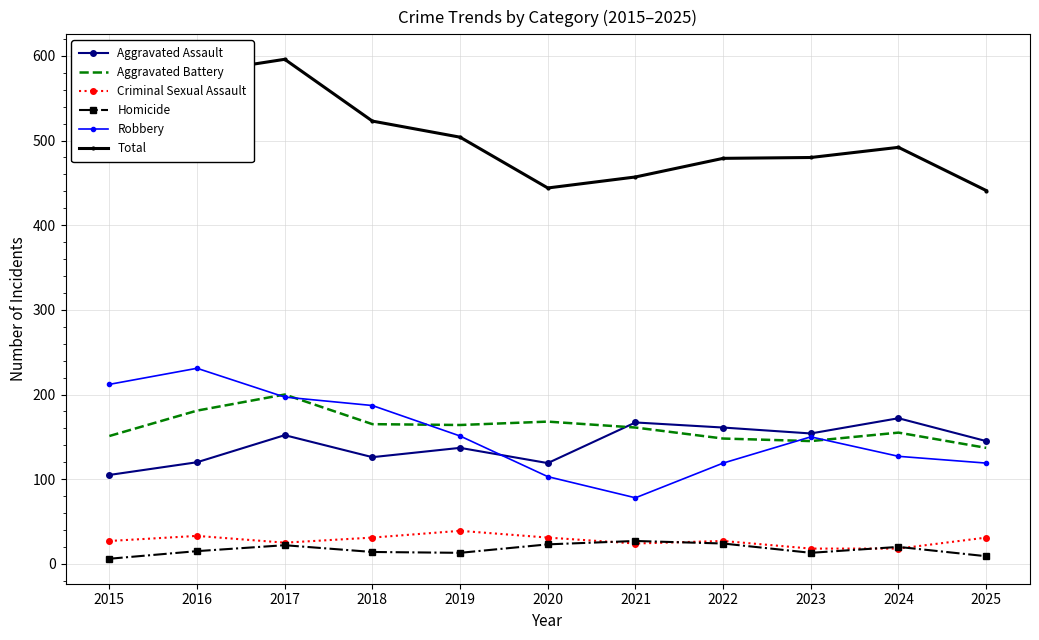

True or false: Aggravated Assault and Total cross at least once.

False